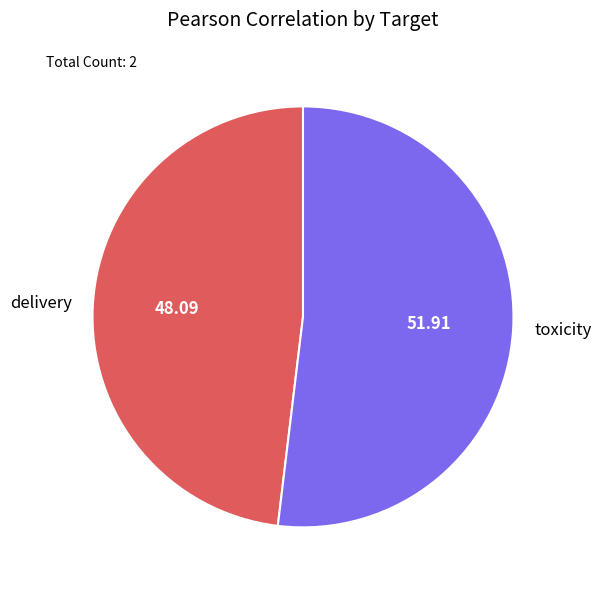

Between toxicity and delivery, which is larger?

toxicity